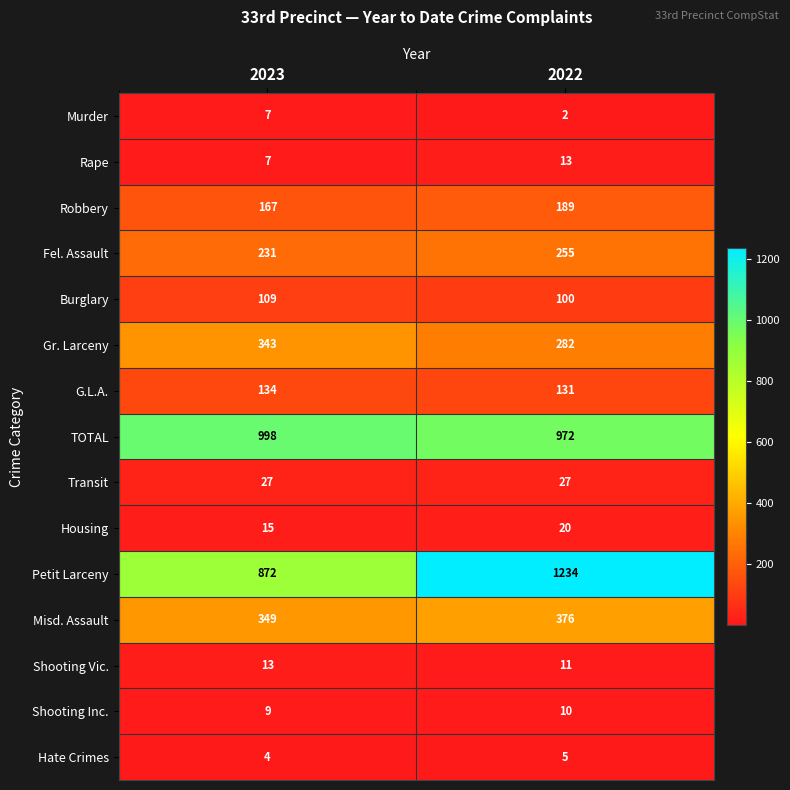

Reading right to left, extract all data points from this chart.

Murder: 2022=2	2023=7
Rape: 2022=13	2023=7
Robbery: 2022=189	2023=167
Fel. Assault: 2022=255	2023=231
Burglary: 2022=100	2023=109
Gr. Larceny: 2022=282	2023=343
G.L.A.: 2022=131	2023=134
TOTAL: 2022=972	2023=998
Transit: 2022=27	2023=27
Housing: 2022=20	2023=15
Petit Larceny: 2022=1234	2023=872
Misd. Assault: 2022=376	2023=349
Shooting Vic.: 2022=11	2023=13
Shooting Inc.: 2022=10	2023=9
Hate Crimes: 2022=5	2023=4